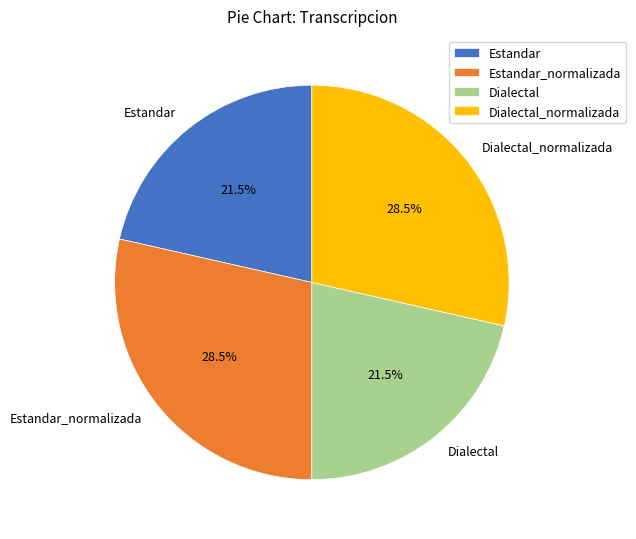

What percentage is NOT represented by Dialectal?

78.5%